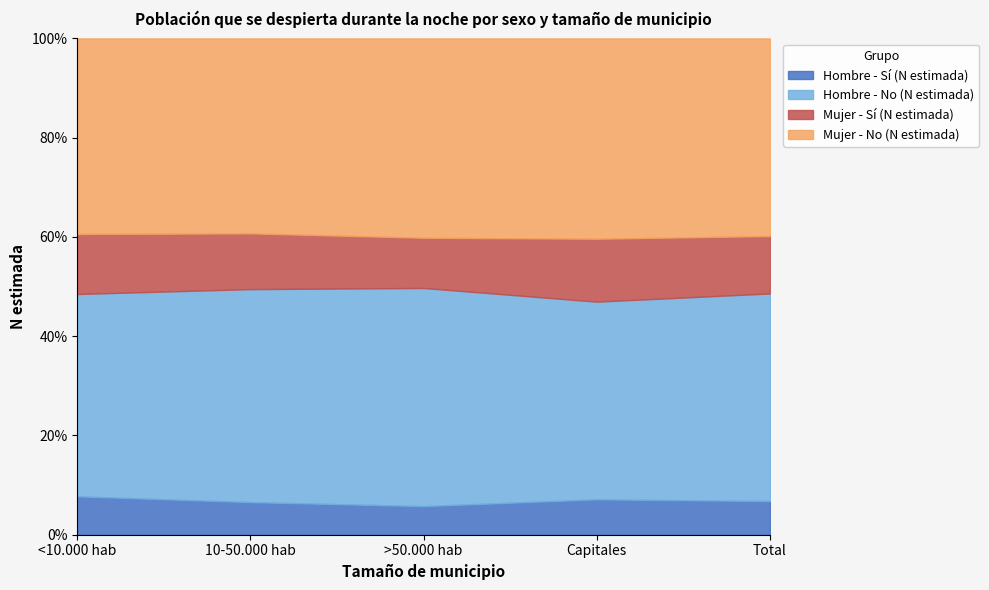

What is the label of the 1st point from the left?

<10.000 hab